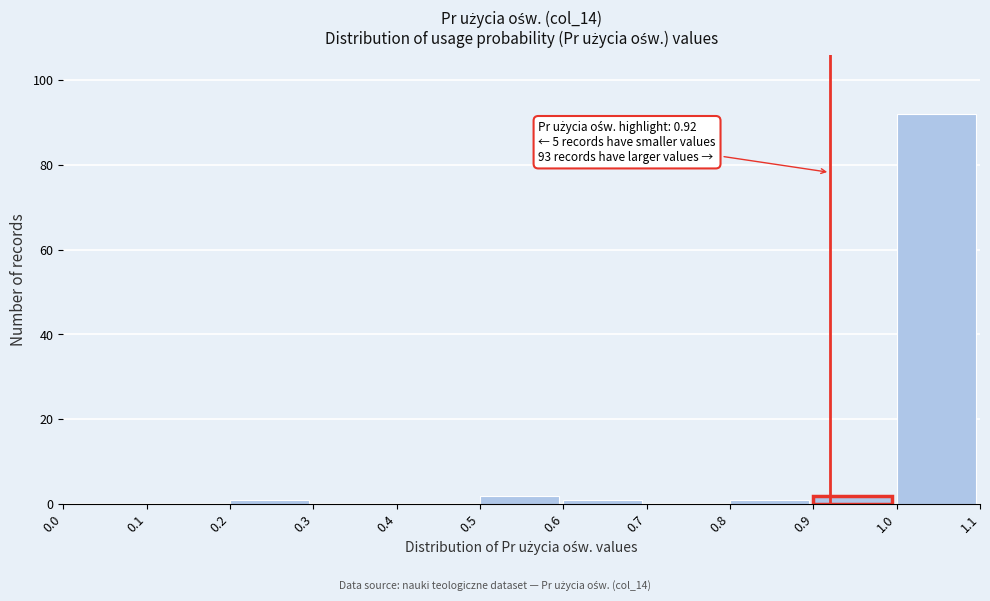

Over which range of the x-axis is the bar tallest?

1.0 to 1.1